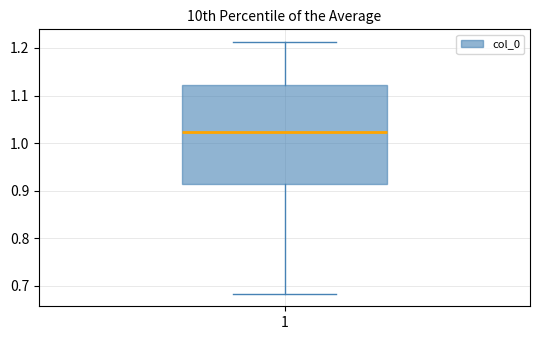

Transcribe this box plot: give where the median line is, the range the box spans, and where the two whiskers end, as read against the y-axis. The values are not printed on the chart, so give them approximately, as read against the axis.

median 1.02, box 0.91 to 1.12, whiskers 0.68 to 1.21